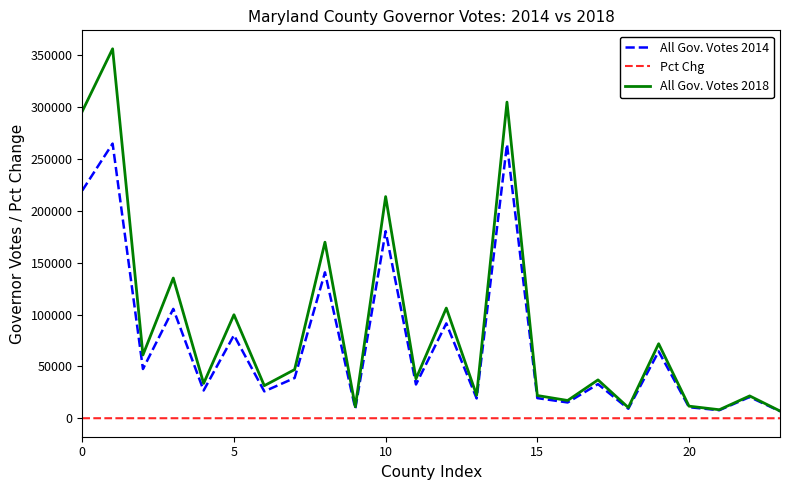

Which series has the largest range (max minus min)?

All Gov. Votes 2018